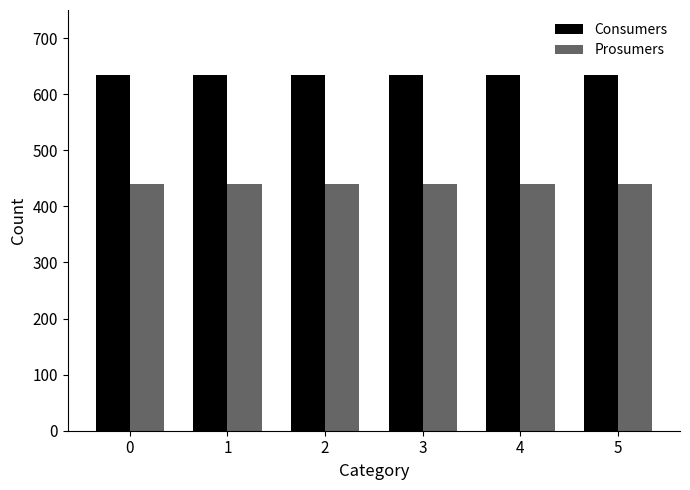

The value of Consumers at 0 is 1039. True or false?

False